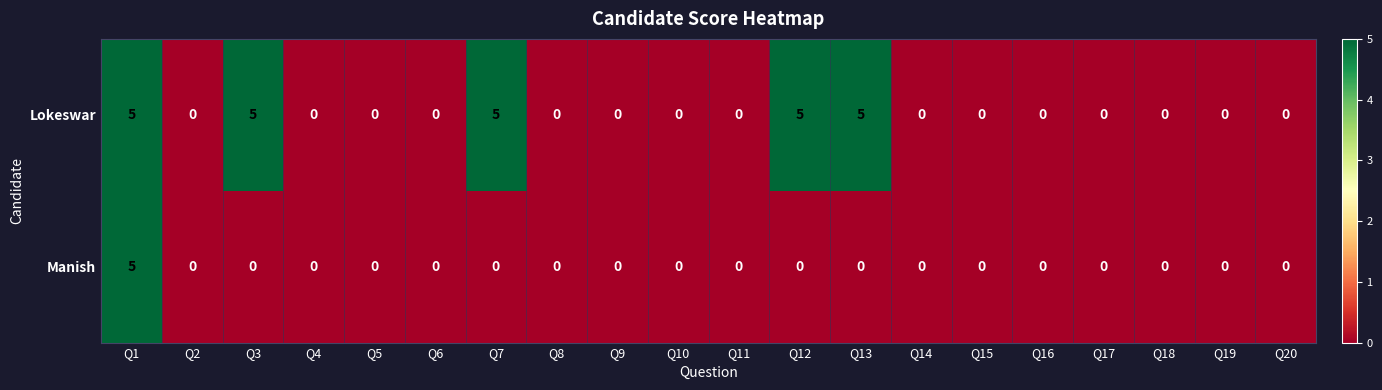

How many series are shown in this chart?

2